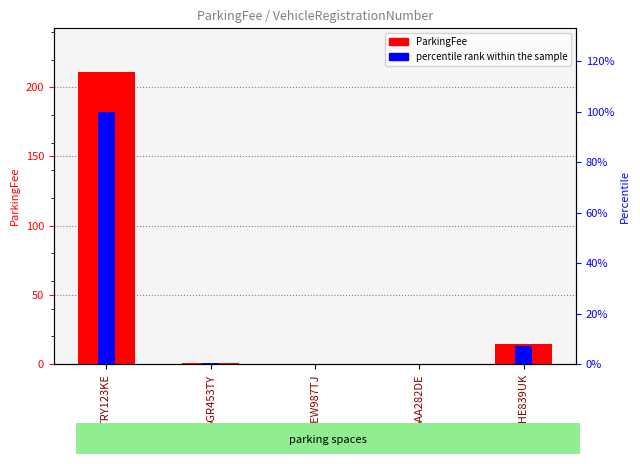

Which series changed the most between REW987TJ and GHE839UK?

ParkingFee